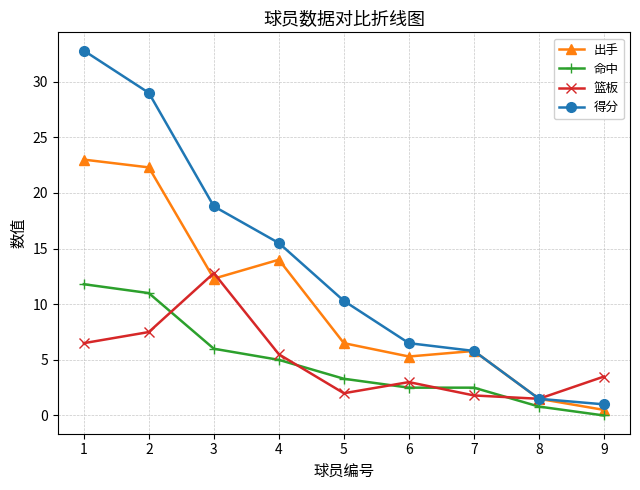

What is the difference between the 命中 values at 7 and 9?

2.5